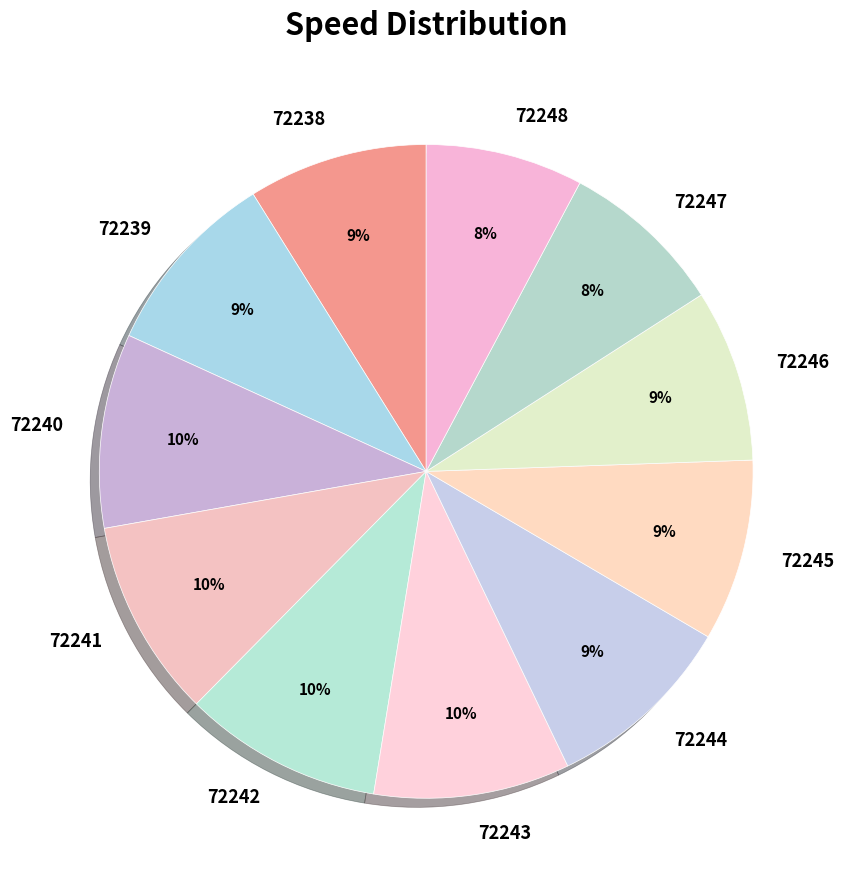

True or false: 72246 accounts for 20% of the total.

False